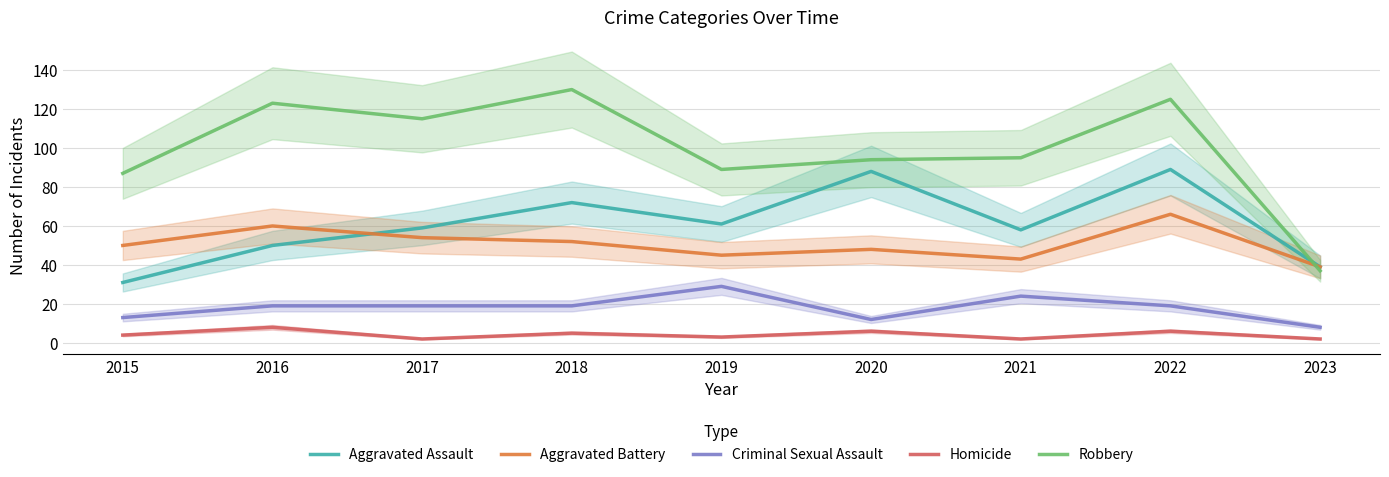

At how many categories does at least one series exceed 34?

9